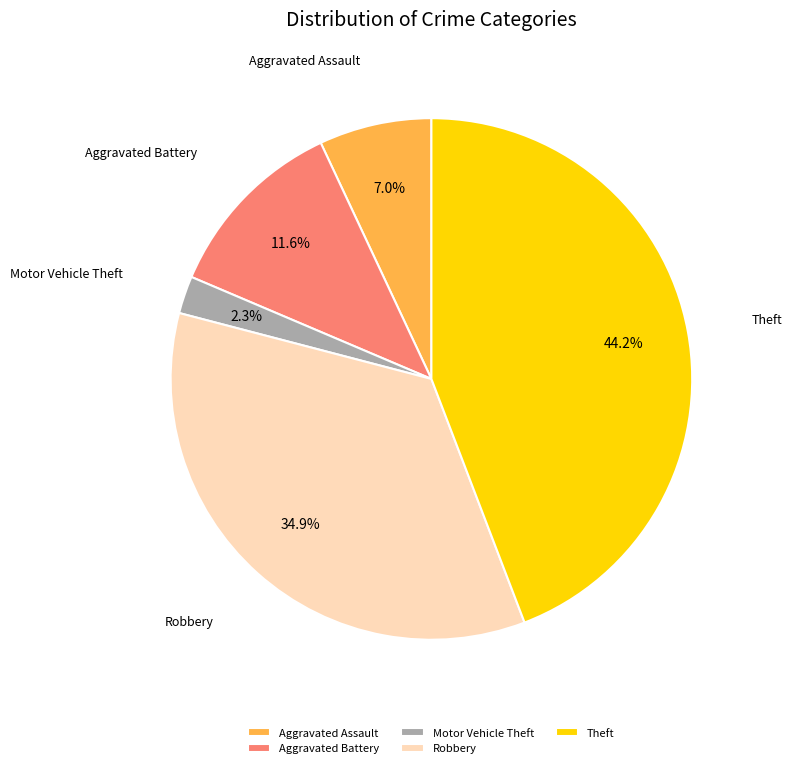

True or false: Robbery accounts for 6% of the total.

False